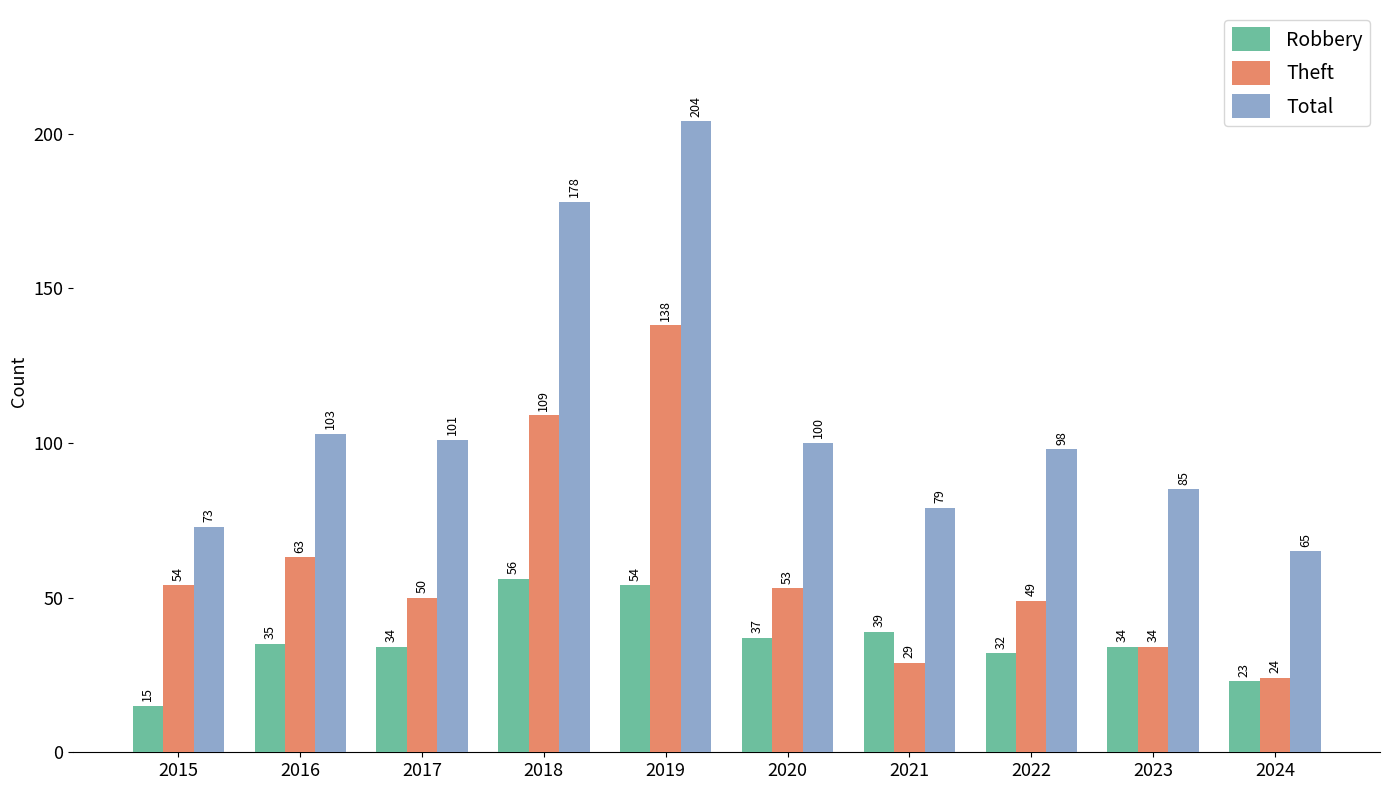

Reading left to right, what are all the values shown in this chart?

Robbery: 2015=15	2016=35	2017=34	2018=56	2019=54	2020=37	2021=39	2022=32	2023=34	2024=23
Theft: 2015=54	2016=63	2017=50	2018=109	2019=138	2020=53	2021=29	2022=49	2023=34	2024=24
Total: 2015=73	2016=103	2017=101	2018=178	2019=204	2020=100	2021=79	2022=98	2023=85	2024=65